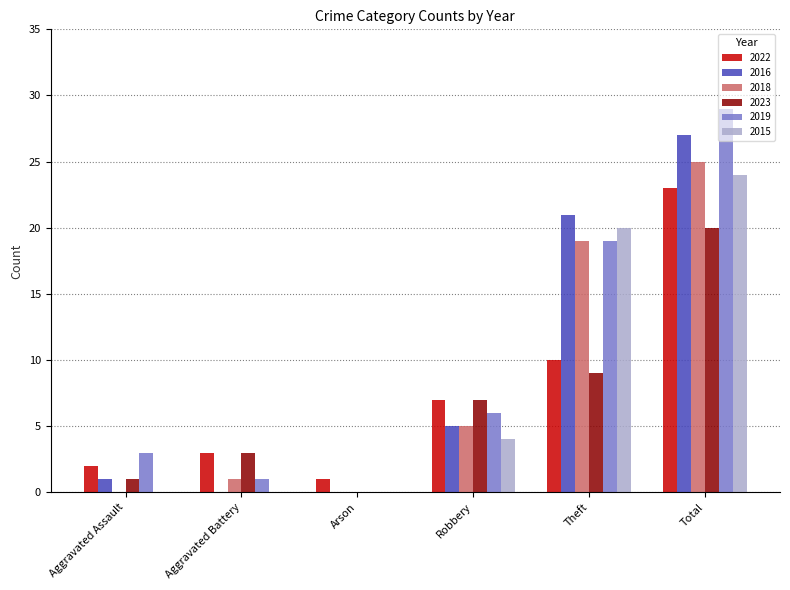

Reading left to right, list all the values displayed in this chart.

2022: 2	3	1	7	10	23
2016: 1	0	0	5	21	27
2018: 0	1	0	5	19	25
2023: 1	3	0	7	9	20
2019: 3	1	0	6	19	29
2015: 0	0	0	4	20	24